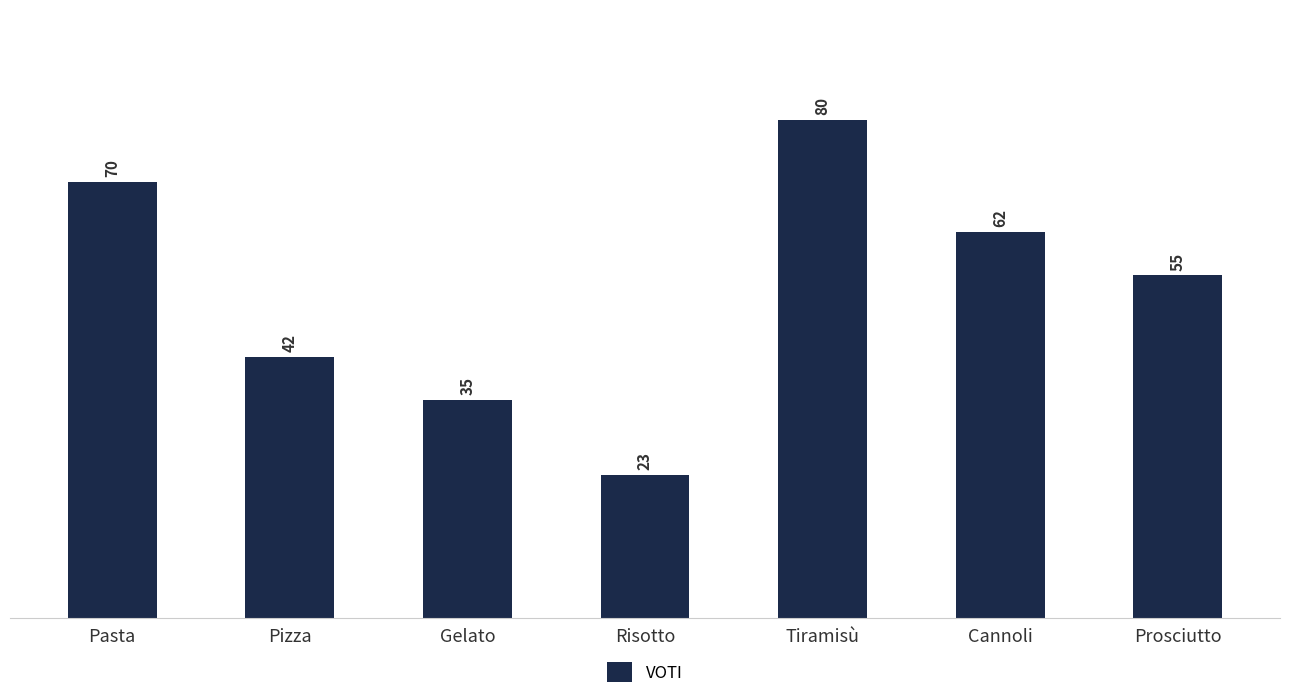

Where is the data nearest to the value 51?

Prosciutto